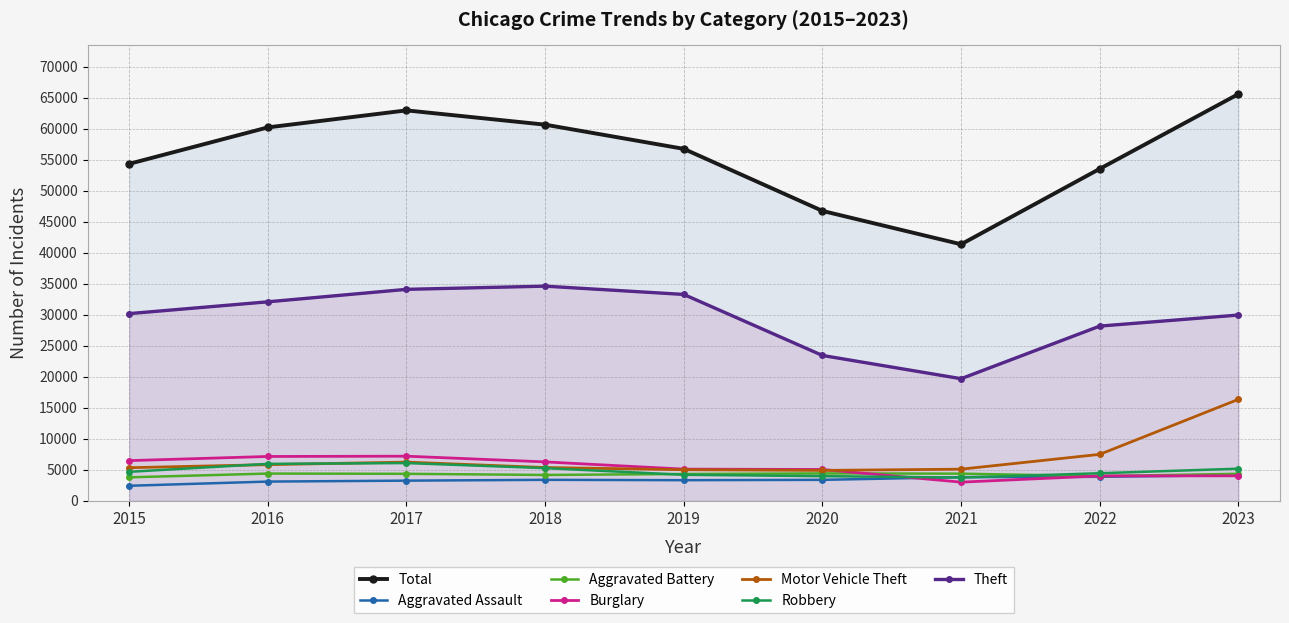

Which series changed the most between 2016 and 2022?

Theft